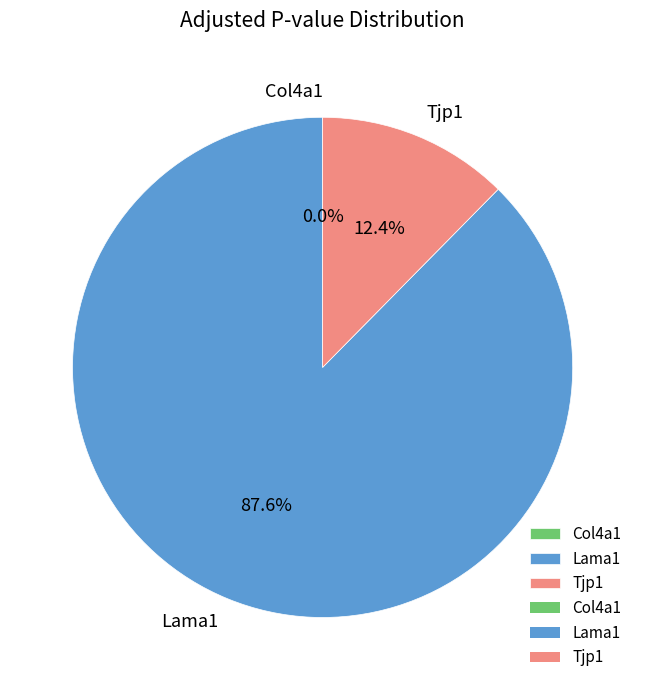

What is the largest slice in the pie chart?

Lama1